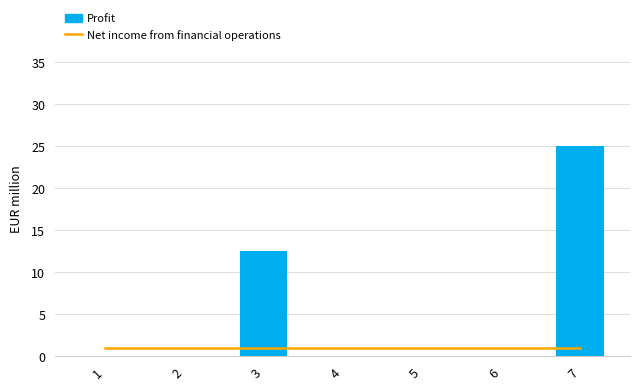

The Profit series shows 11.9 at 5. True or false?

False